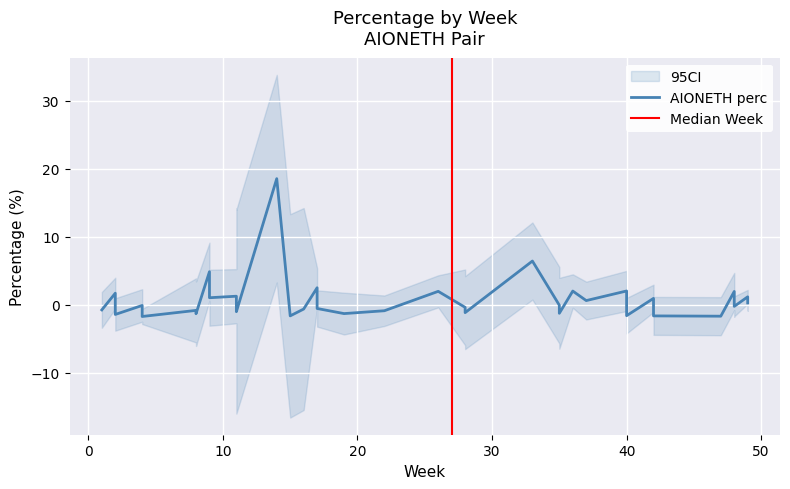

How many negative values are there?

22